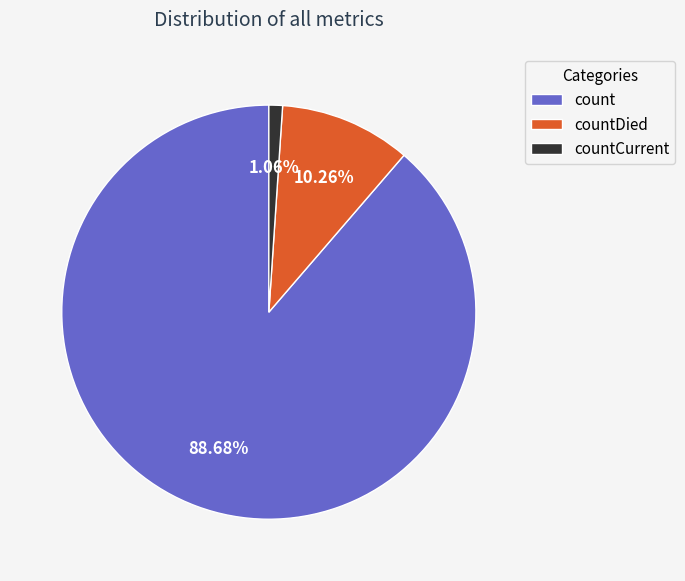

Which slice represents more than half of the pie?

count